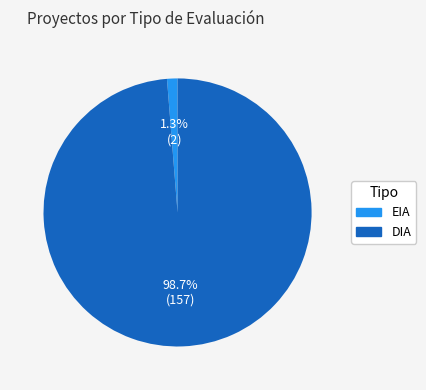

Do DIA and EIA together represent more than half of the pie?

Yes